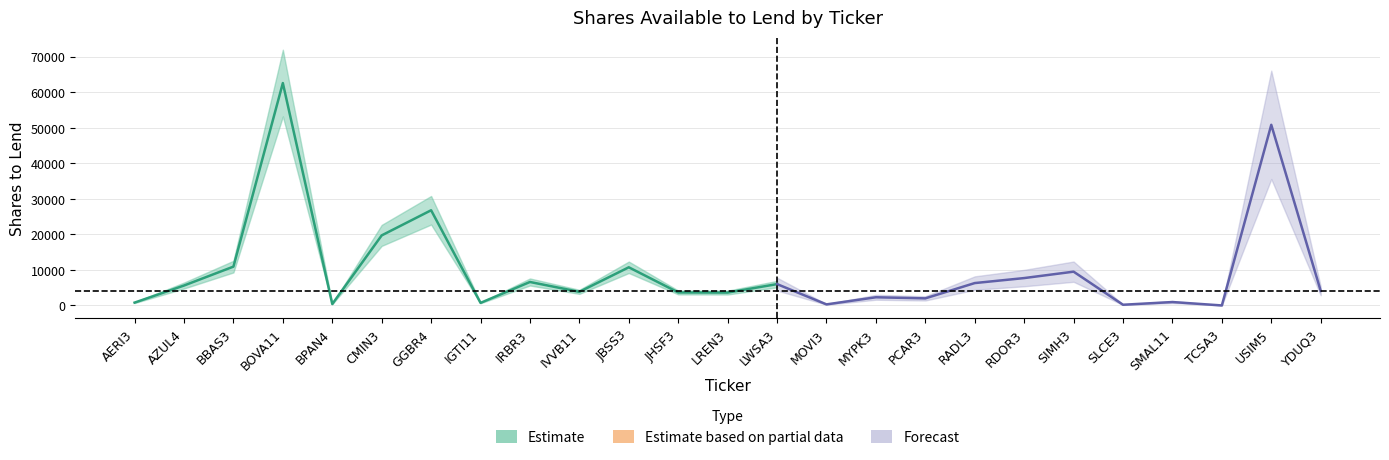

At which category does the data reach its first local peak?

BOVA11